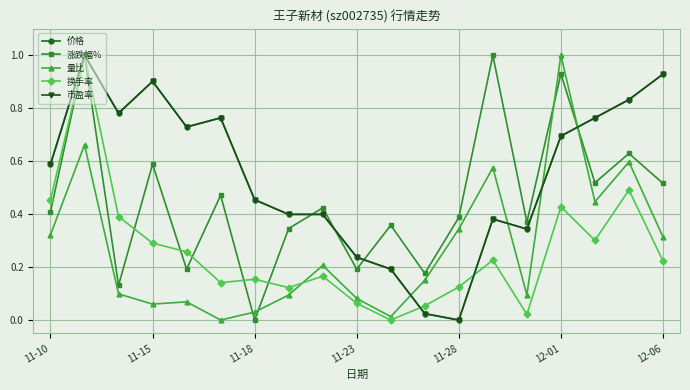

How many times do 量比 and 涨跌幅% cross each other?

4